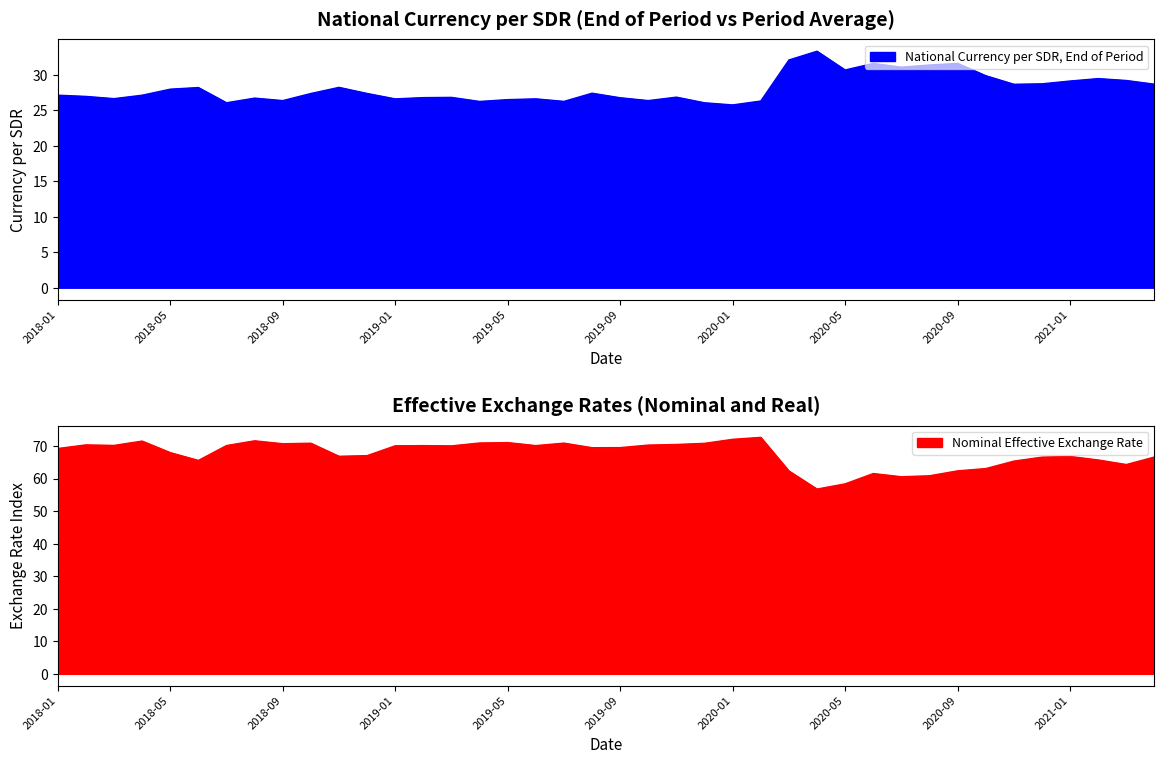

Reading left to right, extract all data points from this chart.

National Currency per SDR, End of Period: 27.1	27.0	26.6	27.1	28.0	28.2	26.1	26.7	26.4	27.4	28.2	27.4	26.6	26.8	26.8	26.2	26.5	26.6	26.3	27.4	26.8	26.4	26.9	26.1	25.8	26.3	32.1	33.3	30.7	31.6	31.1	31.4	31.6	29.9	28.7	28.7	29.1	29.5	29.2	28.7
National Currency per SDR, Period Average: 69.2	70.3	70.2	71.5	68.0	65.5	70.1	71.6	70.7	70.8	66.8	67.0	70.0	70.1	70.0	70.9	71.0	70.1	70.9	69.5	69.5	70.3	70.5	70.8	72.0	72.6	62.3	56.8	58.4	61.5	60.5	60.8	62.3	63.0	65.3	66.6	66.8	65.7	64.3	66.6